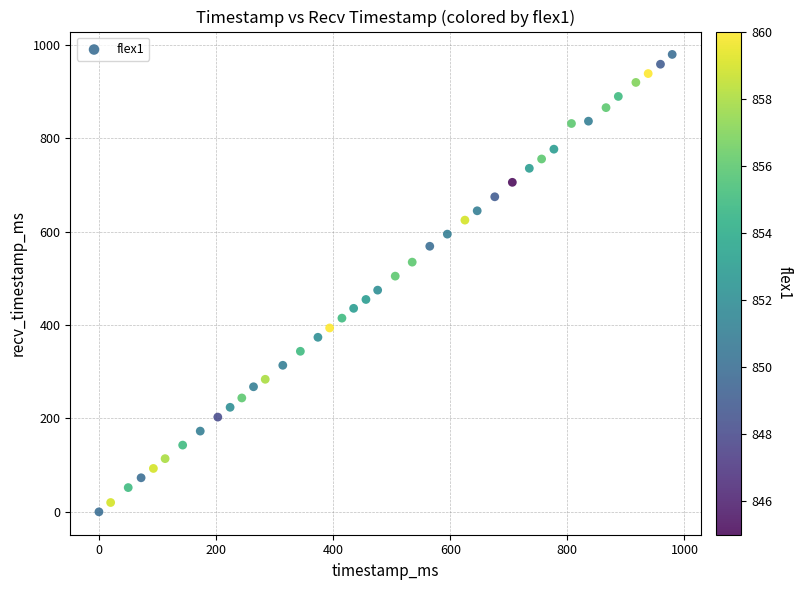

What is the range of Y values (max minus min)?

980